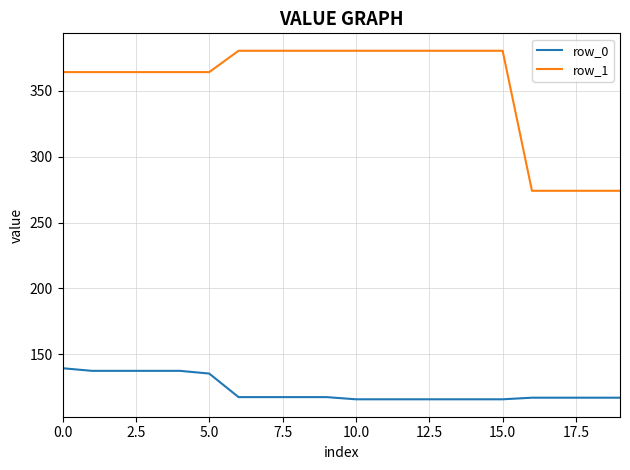

Count the number of data series in this chart.

2